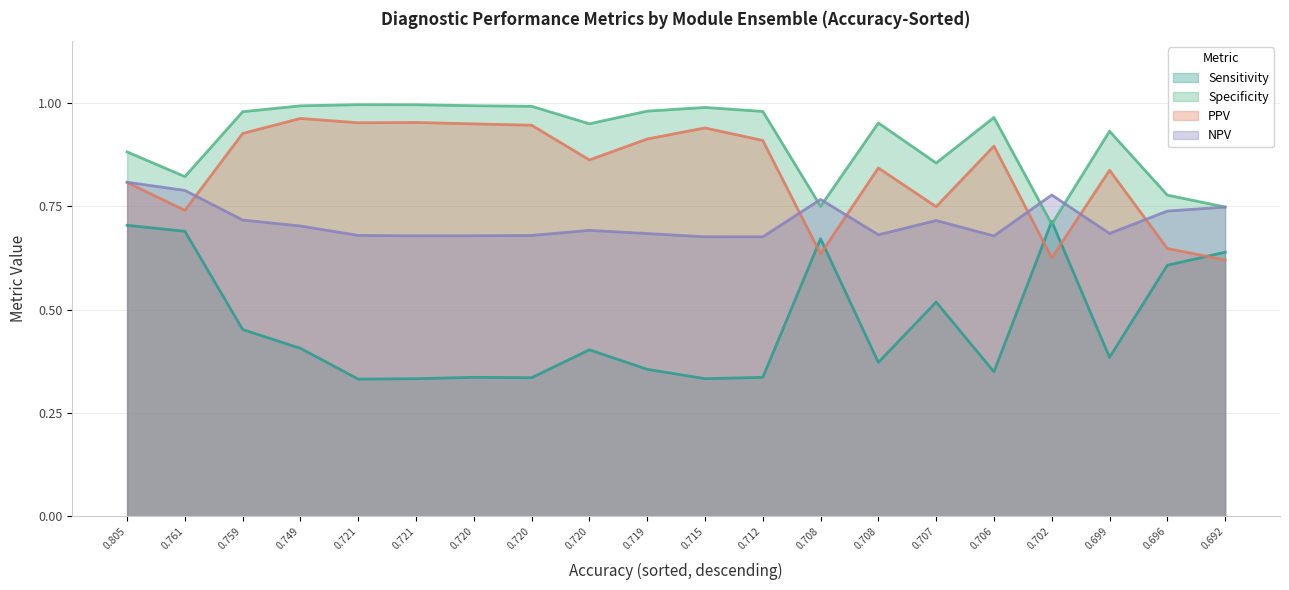

Which series ends up on top after the final intersection of Sensitivity and Specificity?

Specificity